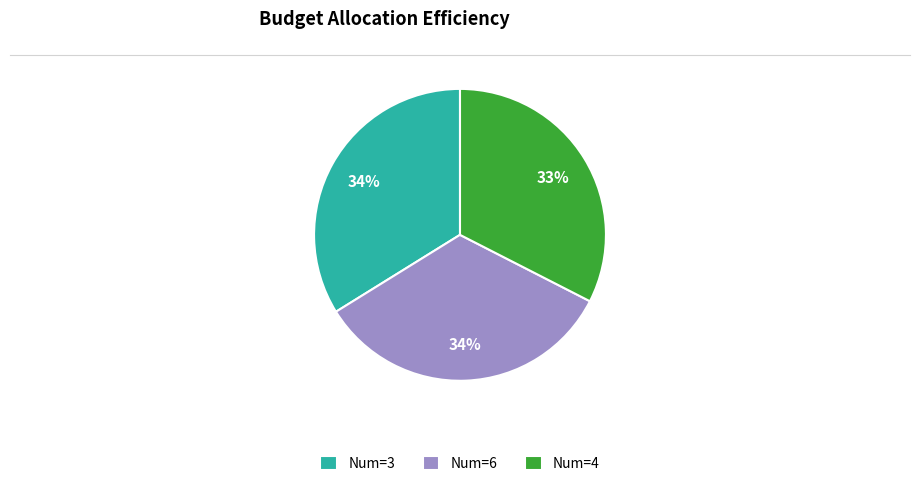

How many segments does this pie chart have?

3